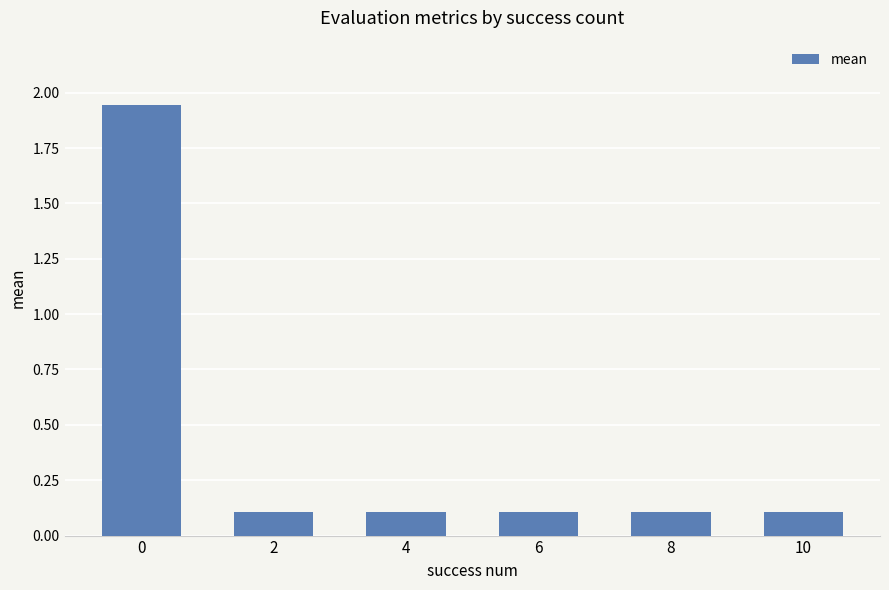

What is the change in value from 0 to 2?

-1.8